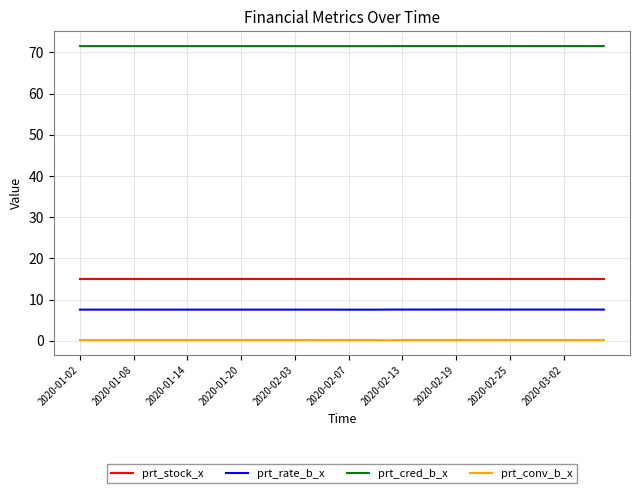

Which series has the largest total across all categories?

prt_cred_b_x